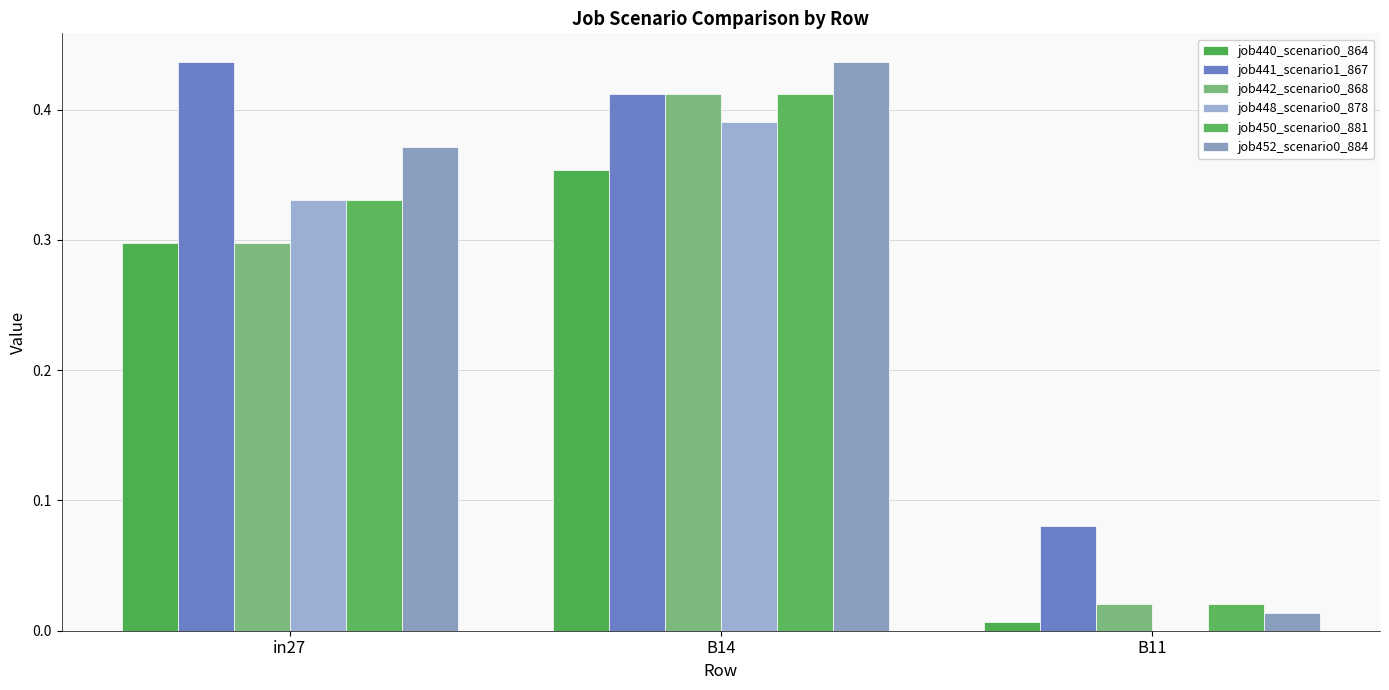

Count the number of data series in this chart.

6